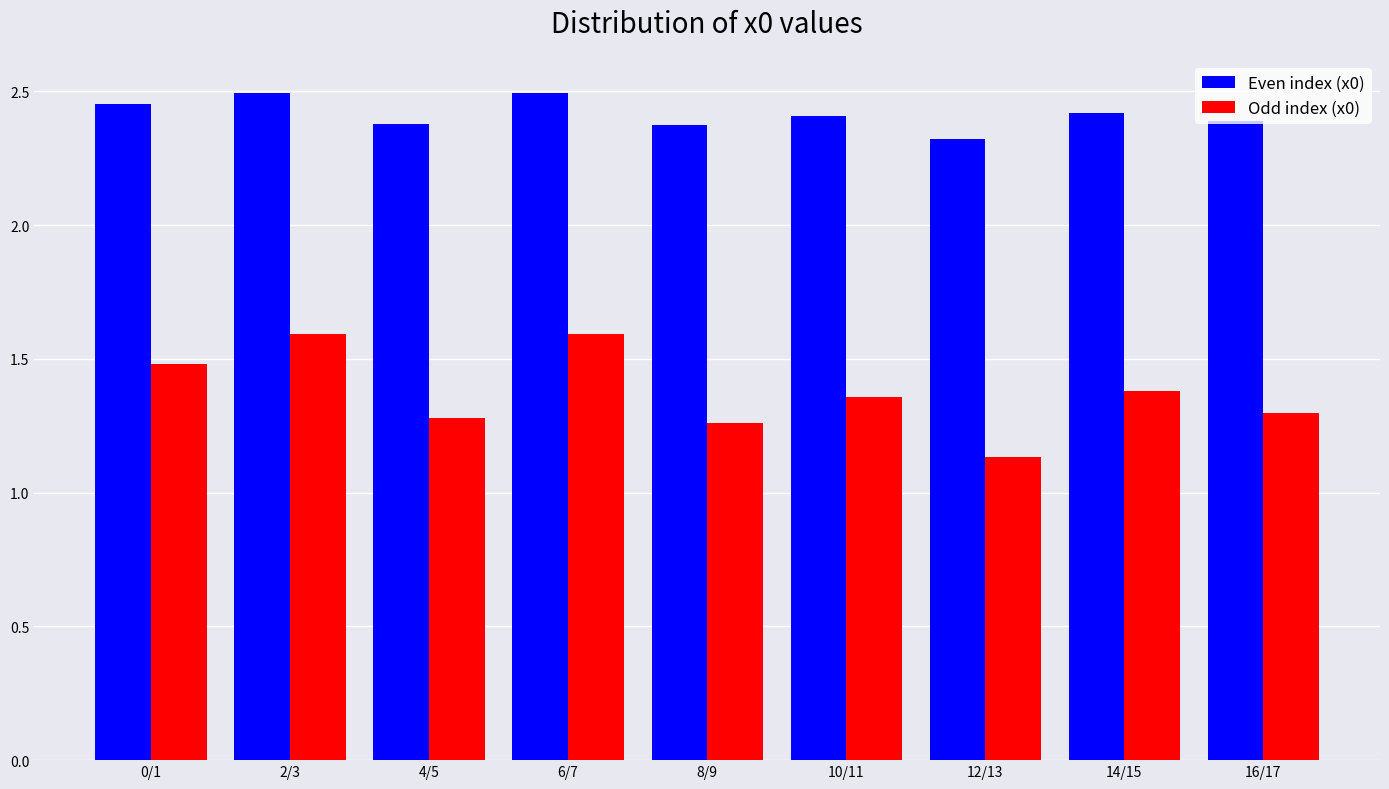

At how many categories does at least one series exceed 1?

9